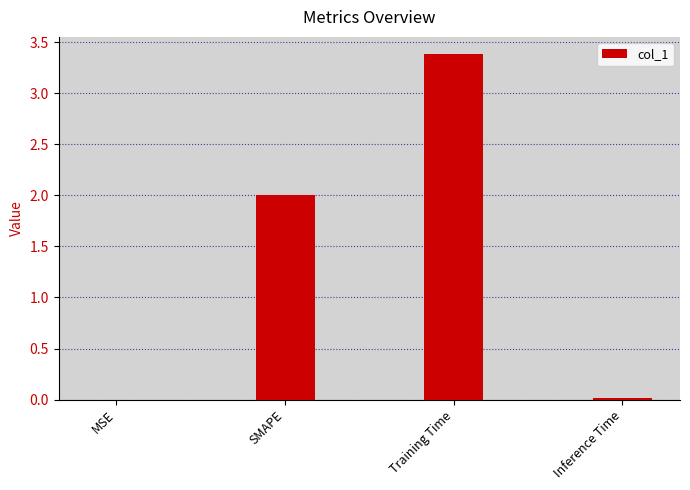

What is the ratio of the value at Training Time to the value at SMAPE?

1.7